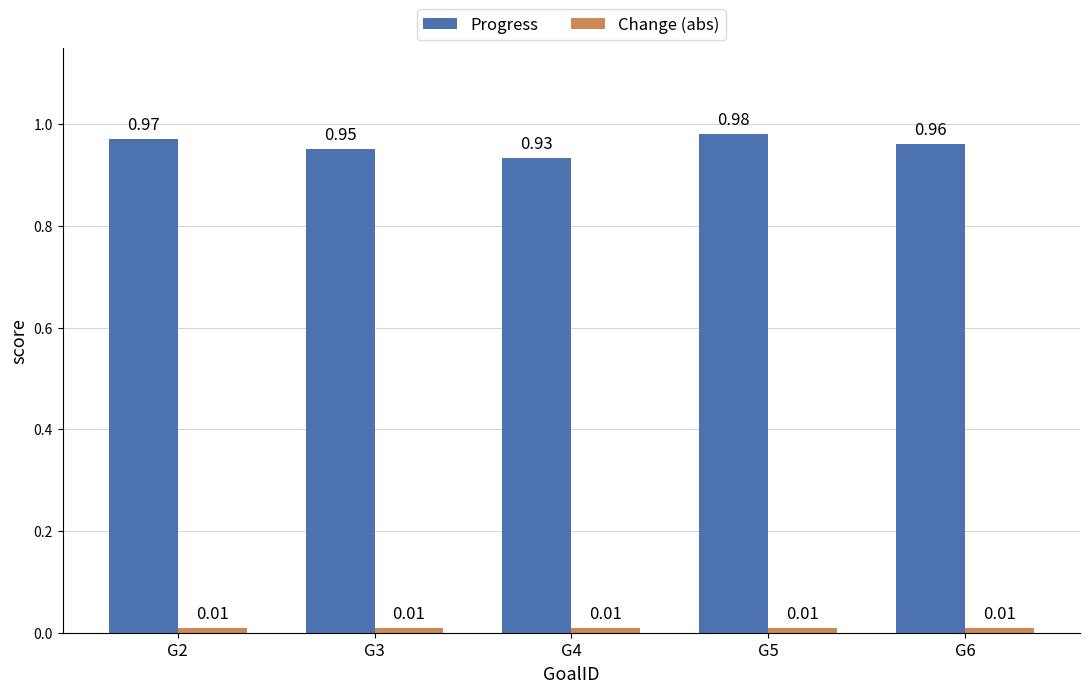

Which series has the largest total across all categories?

Progress